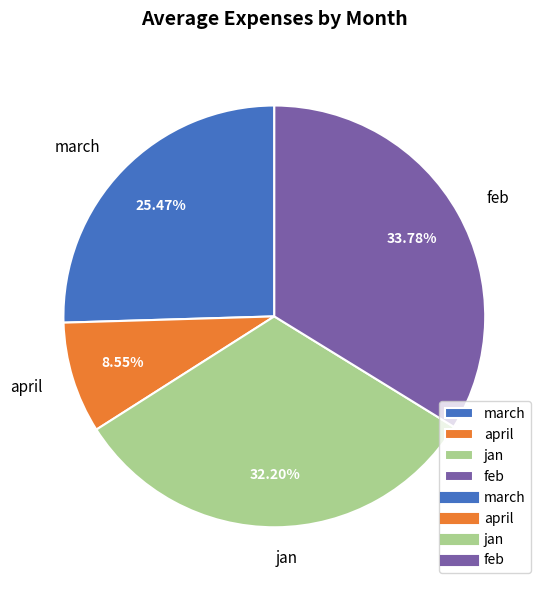

True or false: april accounts for 1% of the total.

False